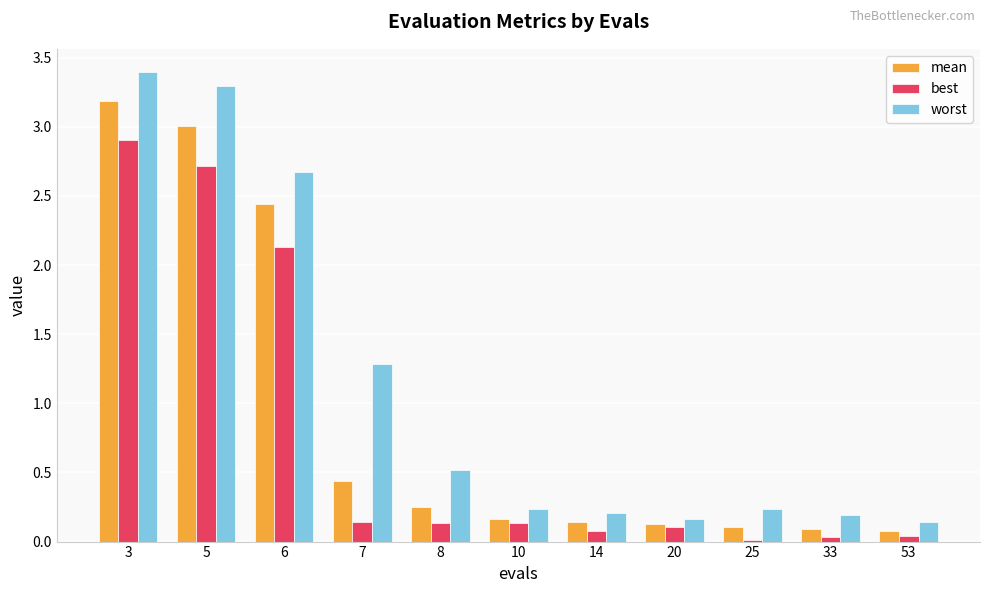

Which category has the highest value across all series?

3